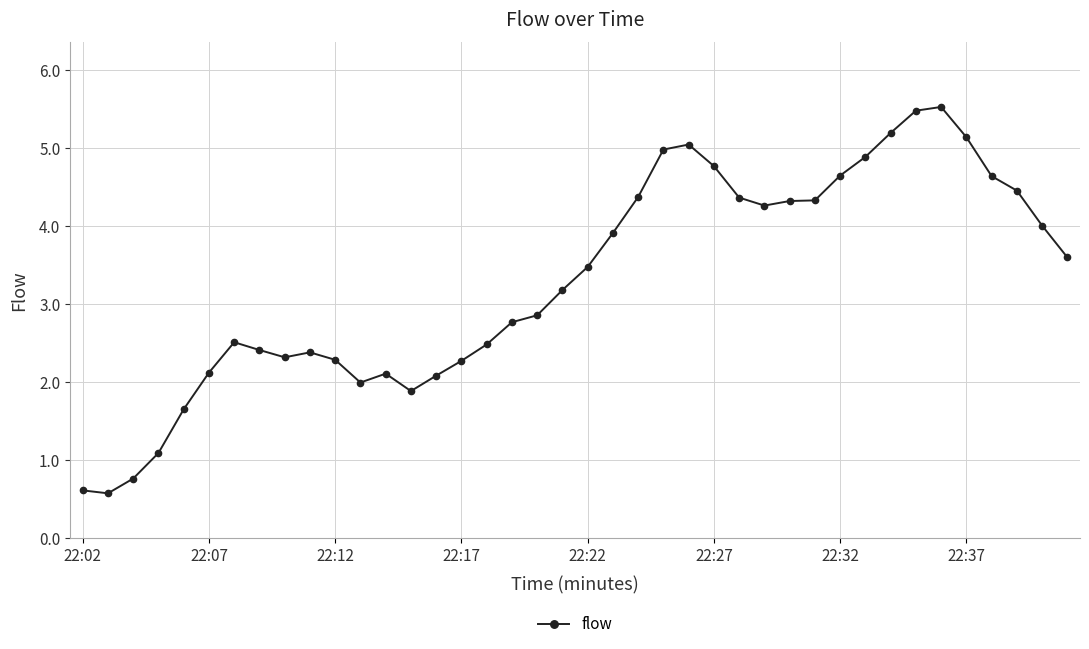

What is the value of the 4th point from the left?

1.1